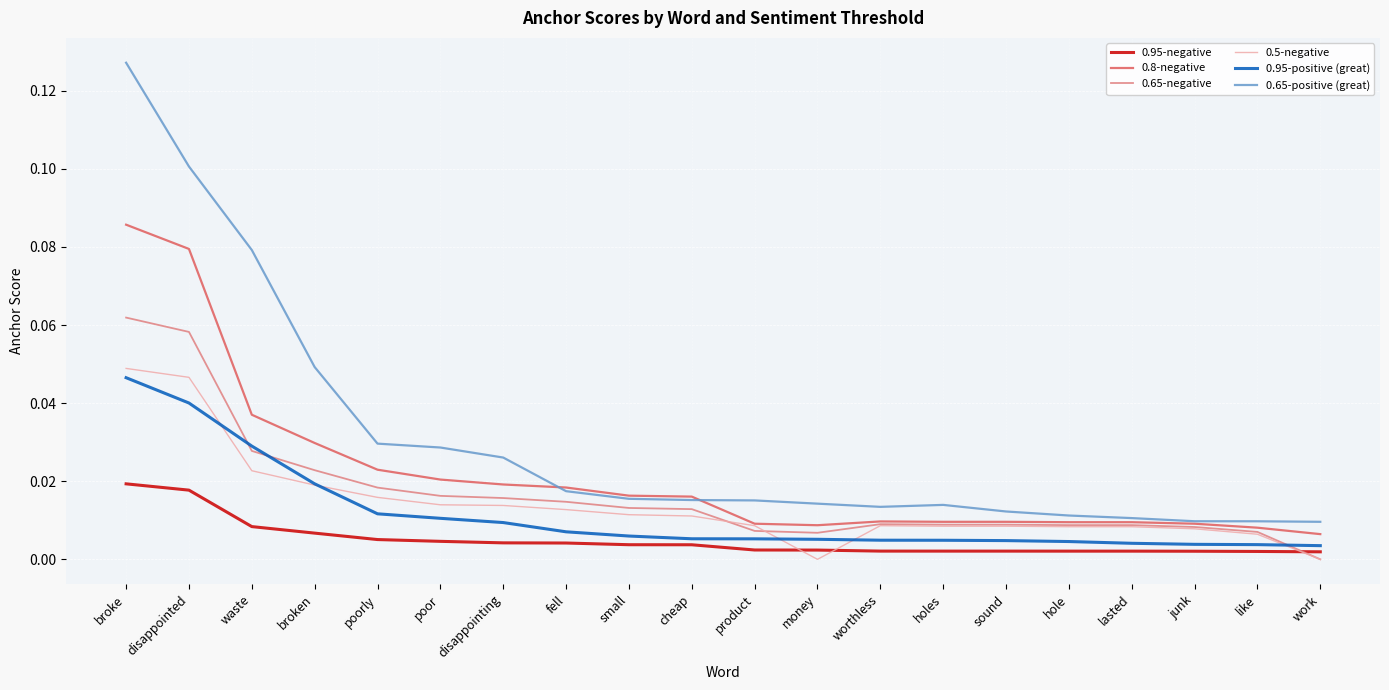

Which label corresponds to the largest value in the chart?

broke